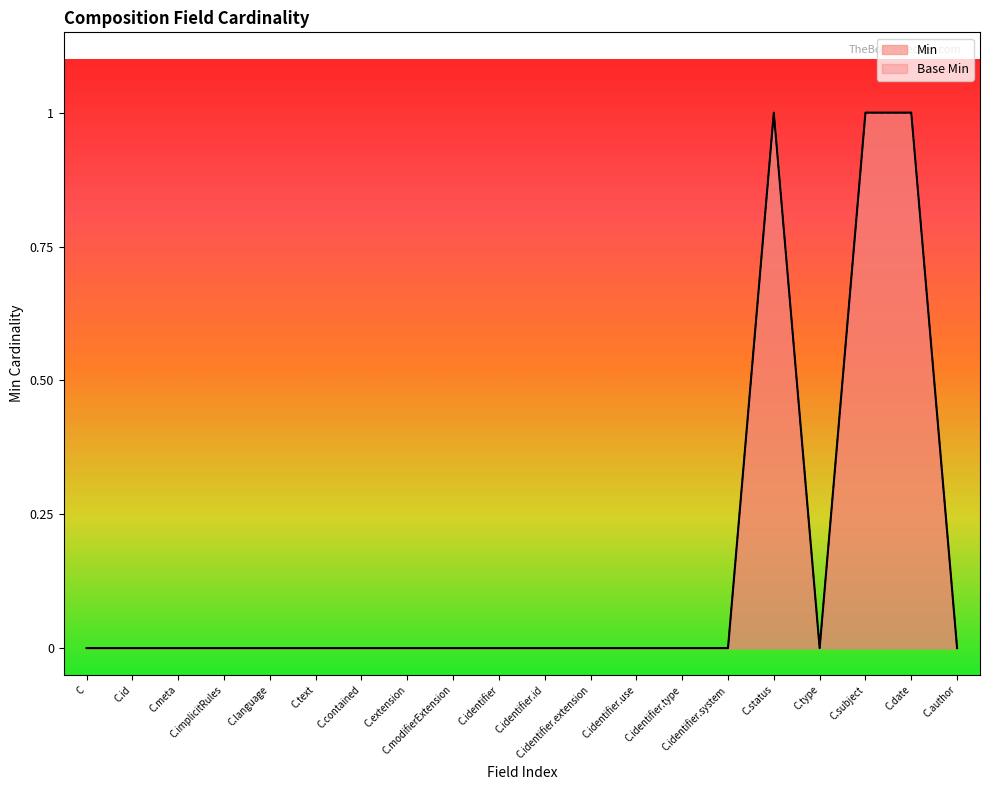

At C.identifier.use, list the series in order from smallest to largest.

Min, Base Min